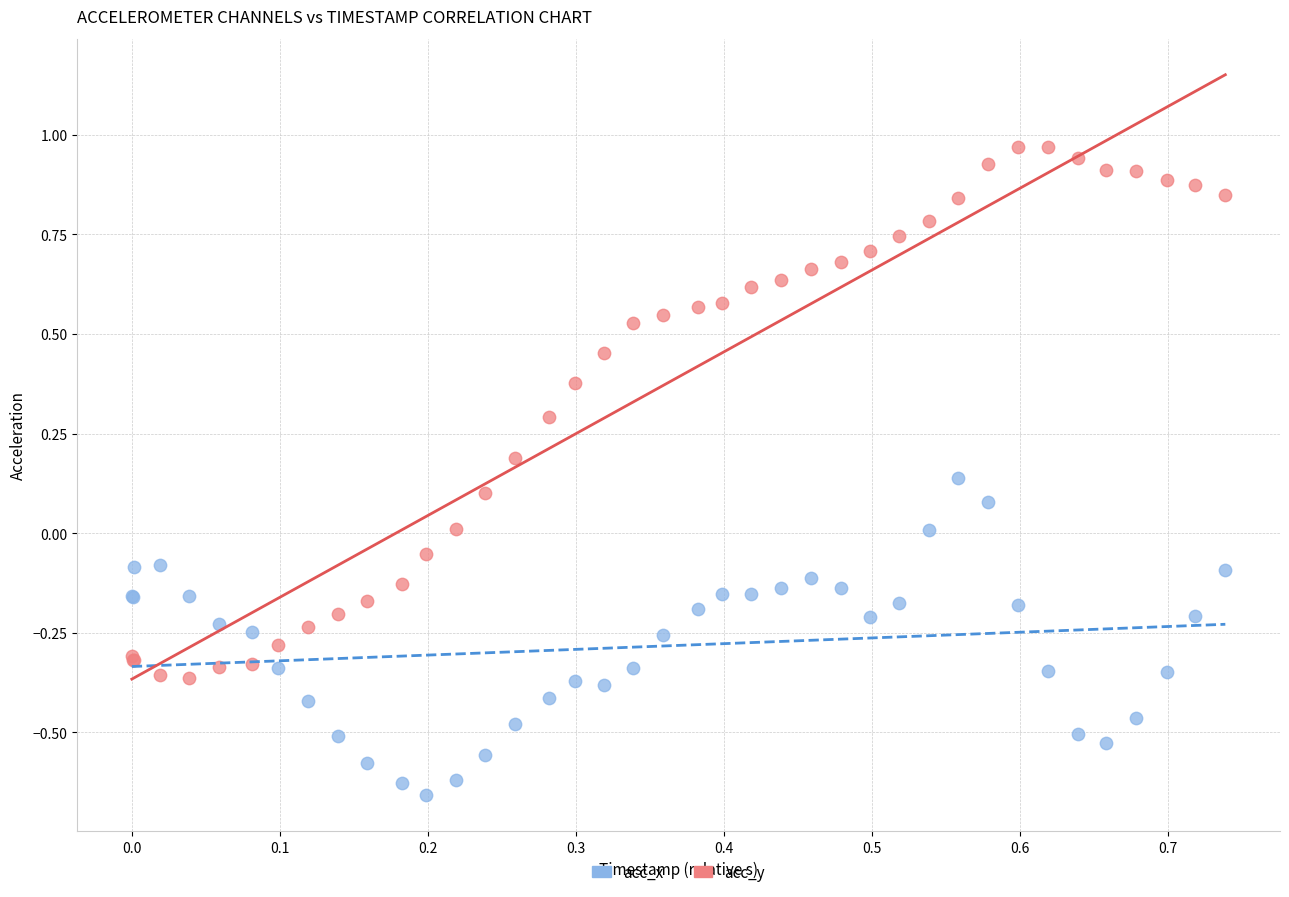

Which series reaches the maximum Y coordinate?

acc_y